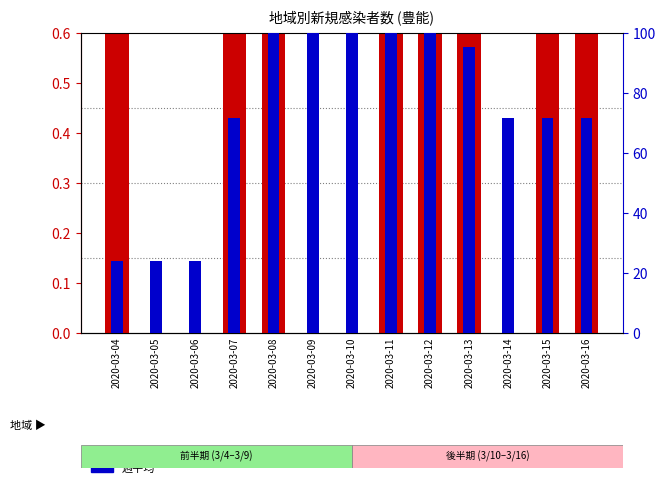

How many bars are there in total?

26